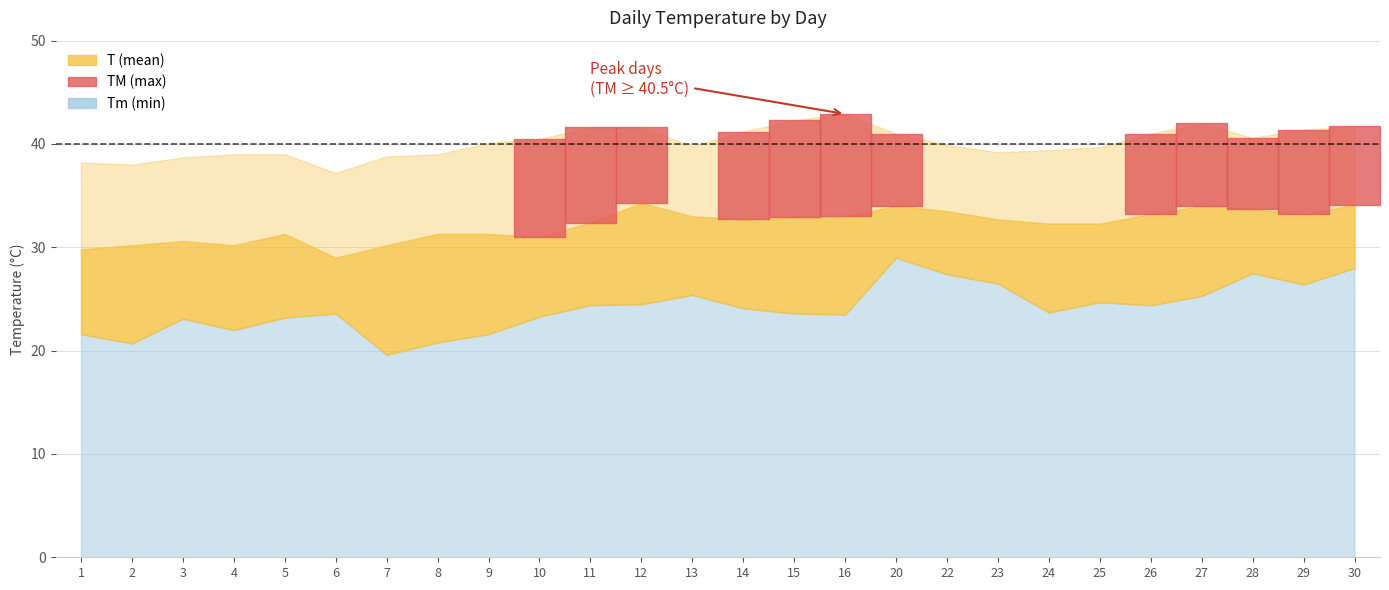

What is the smallest value displayed?

19.6